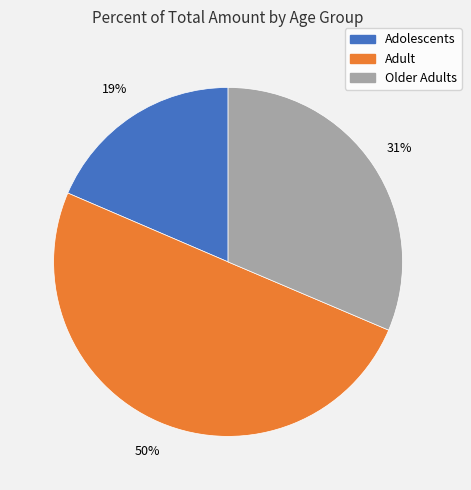

The Adult slice represents 50% of the pie. True or false?

True